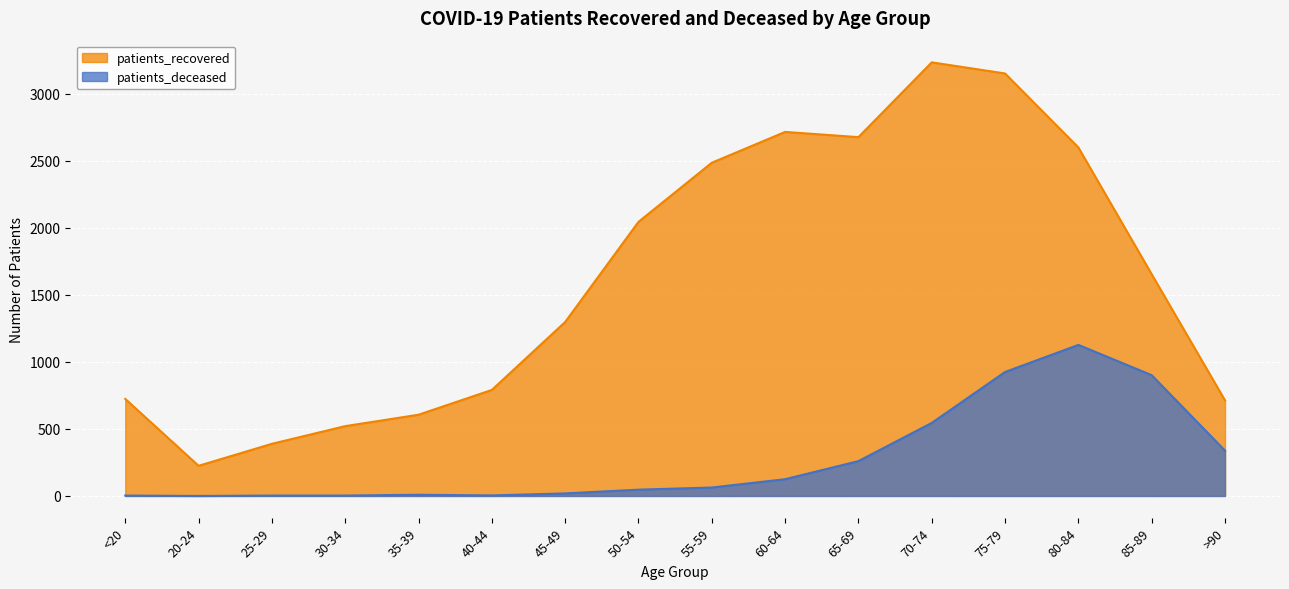

True or false: patients_deceased and patients_recovered cross at least once.

False